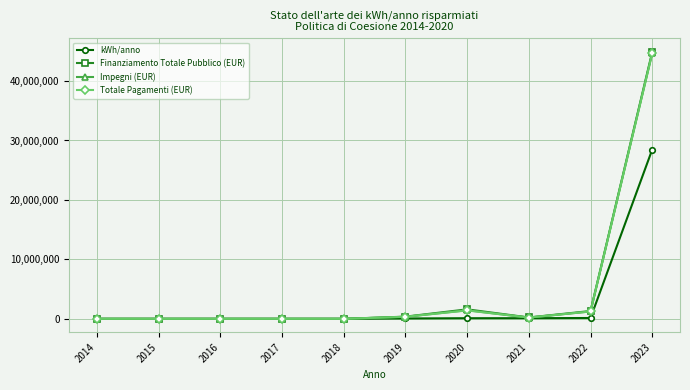

What is the highest value of the Totale Pagamenti (EUR) series?

44659771.8